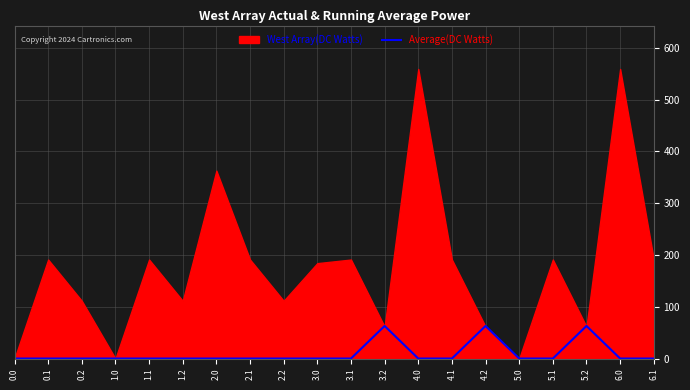

What is the average value?

9.4